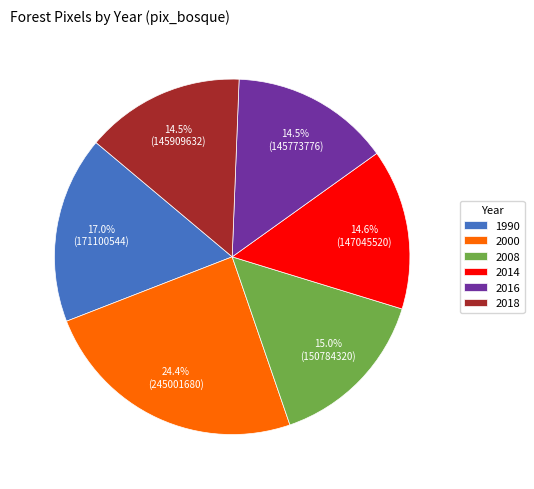

Is there a majority slice in this chart?

No